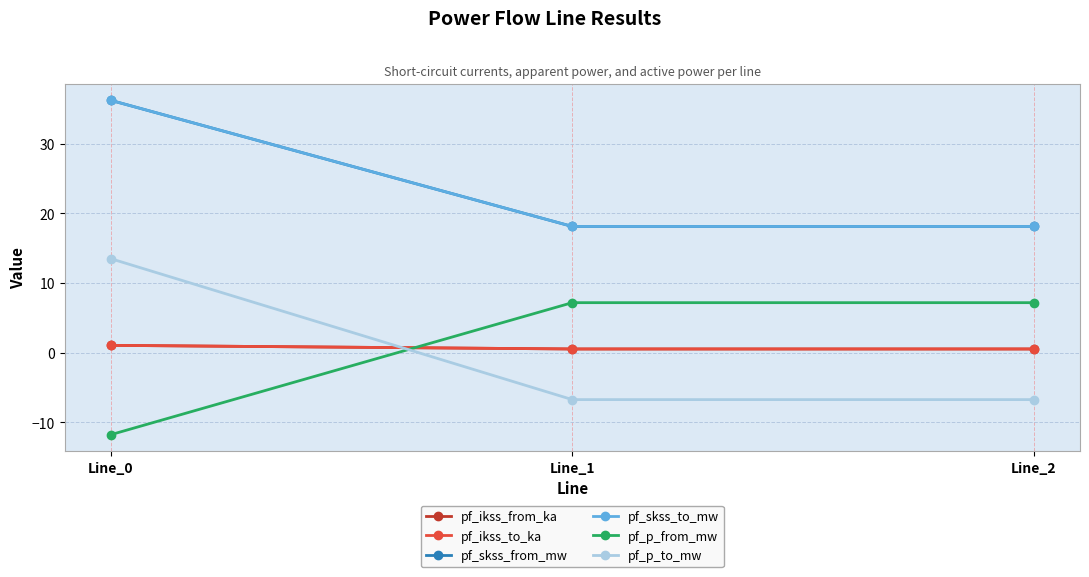

Which series has the largest range (max minus min)?

pf_p_to_mw